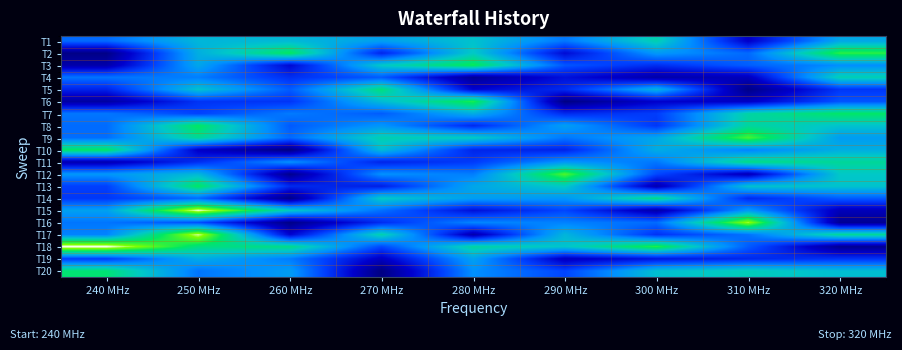

Which series changed the most between 250 MHz and 290 MHz?

T15